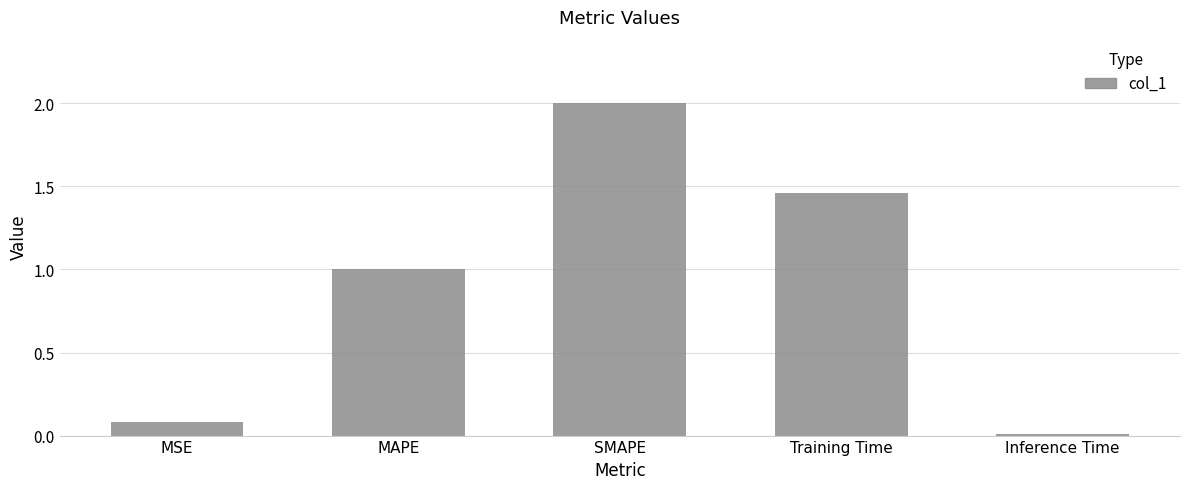

Which label corresponds to the largest value in the chart?

SMAPE